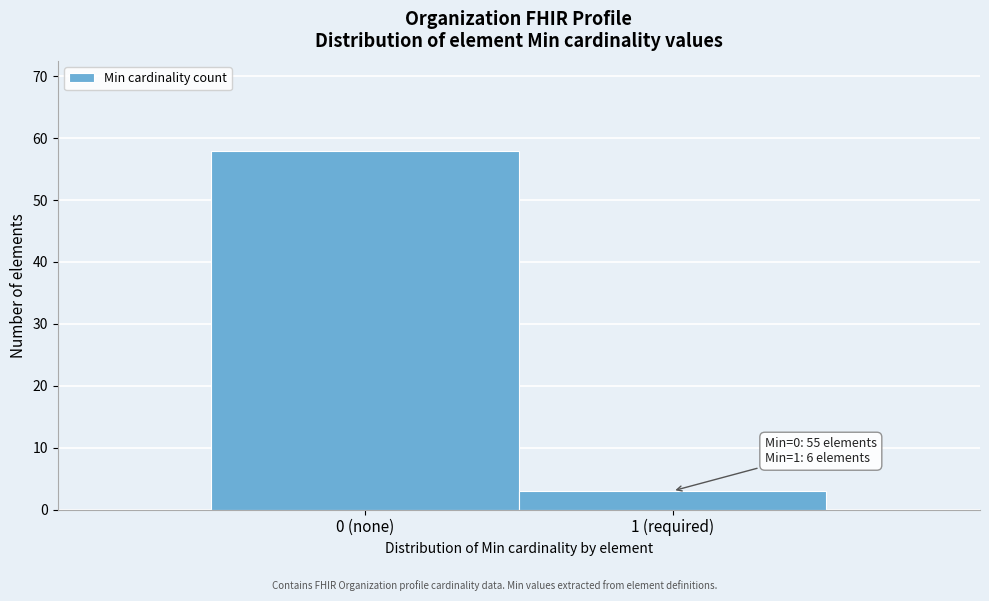

Reading left to right, what are all the values shown in this chart?

0 (none)=58	1 (required)=3